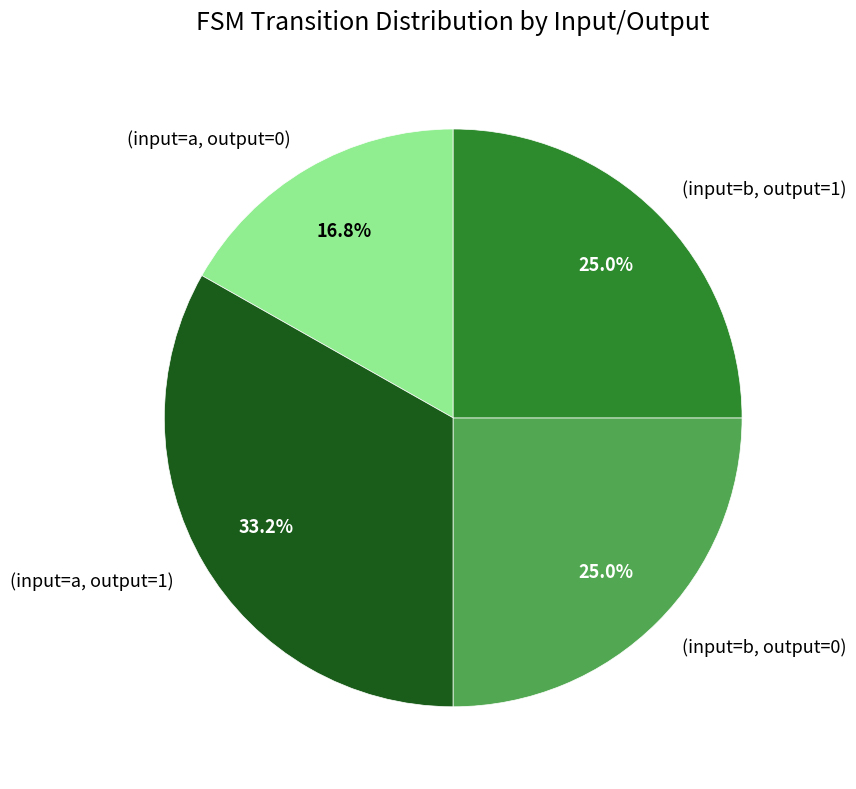

Is there any slice that represents more than half of the pie?

No